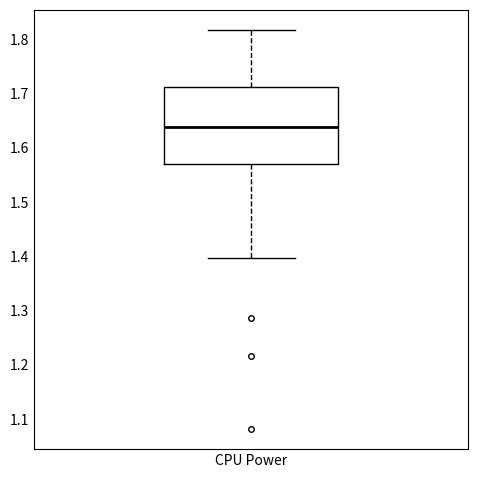

Read this box plot against the y-axis: the position of the median line, the range covered by the box, and the ends of both whiskers. The values are not printed on the chart, so give them approximately, as read against the axis.

median 1.64, box 1.57 to 1.71, whiskers 1.40 to 1.82